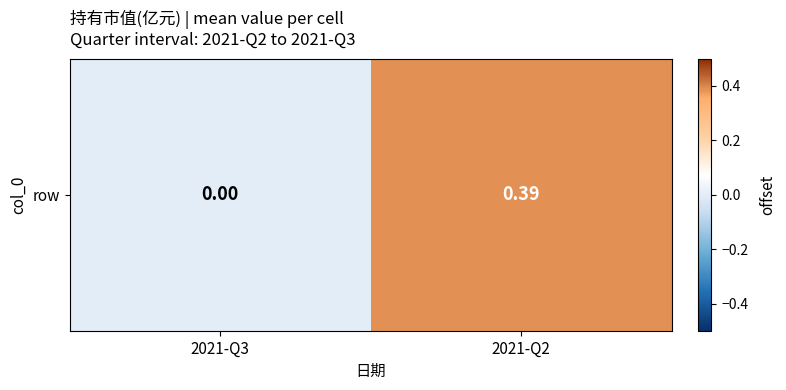

Rank the categories by value from lowest to highest.

2021-Q3, 2021-Q2